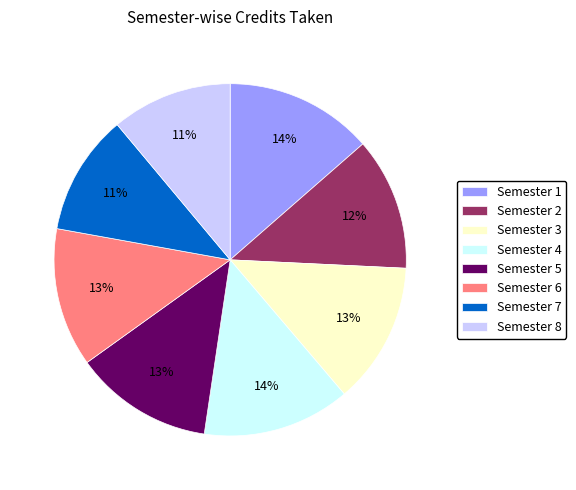

Which has a higher value, Semester 8 or Semester 4?

Semester 4